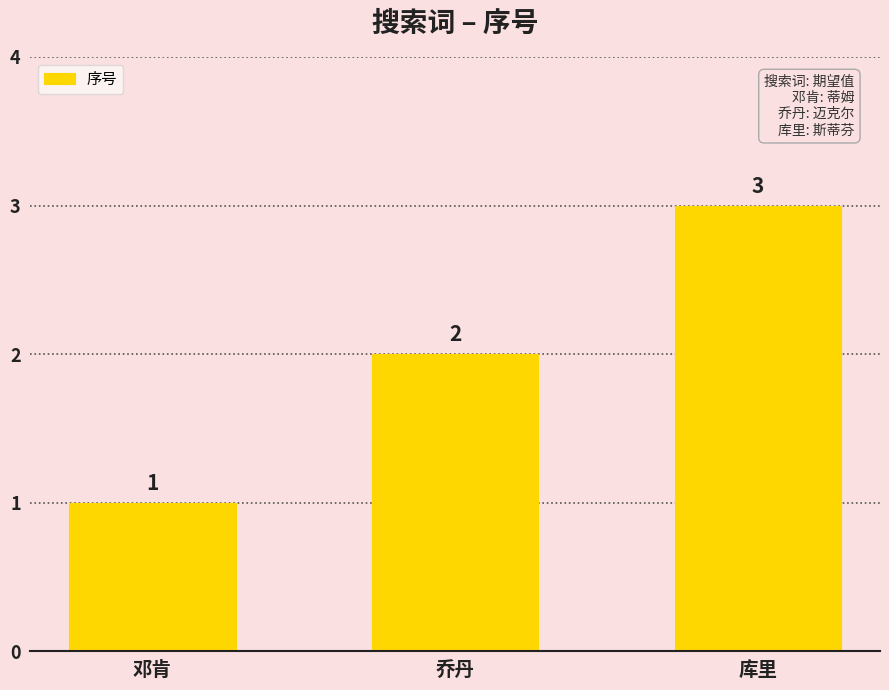

What is the change in value from 邓肯 to 库里?

+2